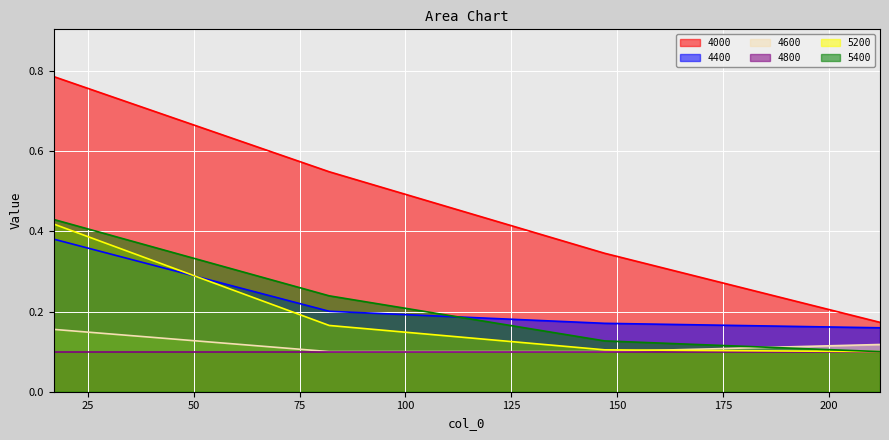

True or false: 4800 and 4400 intersect in this chart.

False